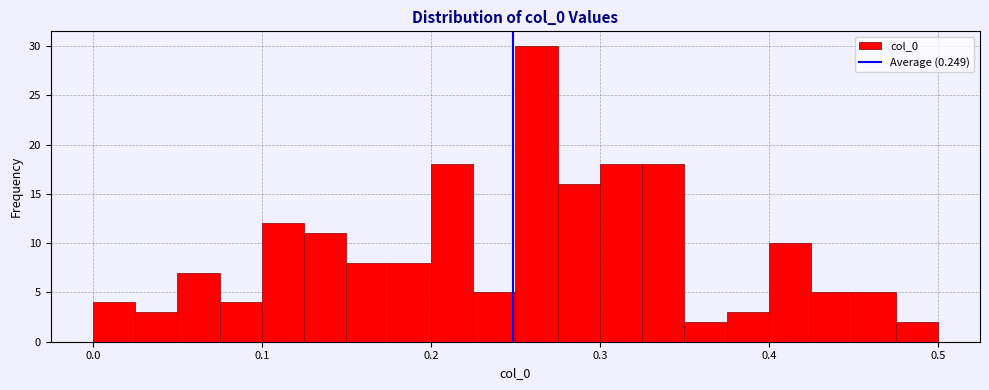

Around what value on the x-axis is the tallest bar? Give the approximate position of its centre, as read against the axis.

0.26